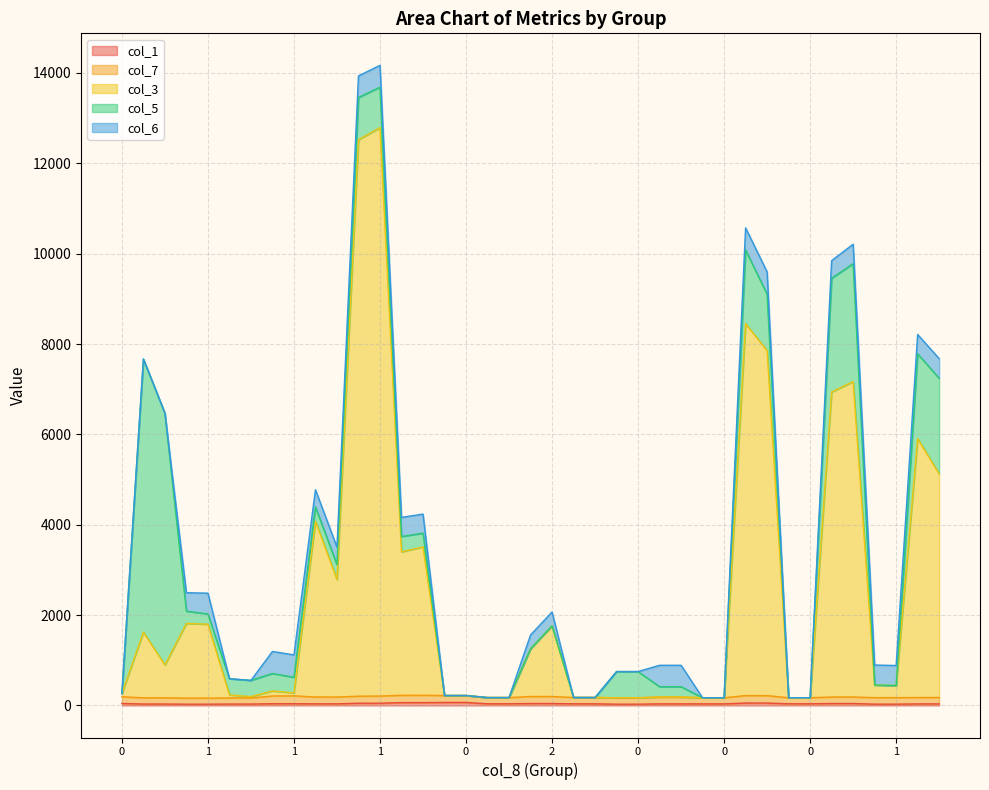

At which category does col_7 reach its first local peak?

1